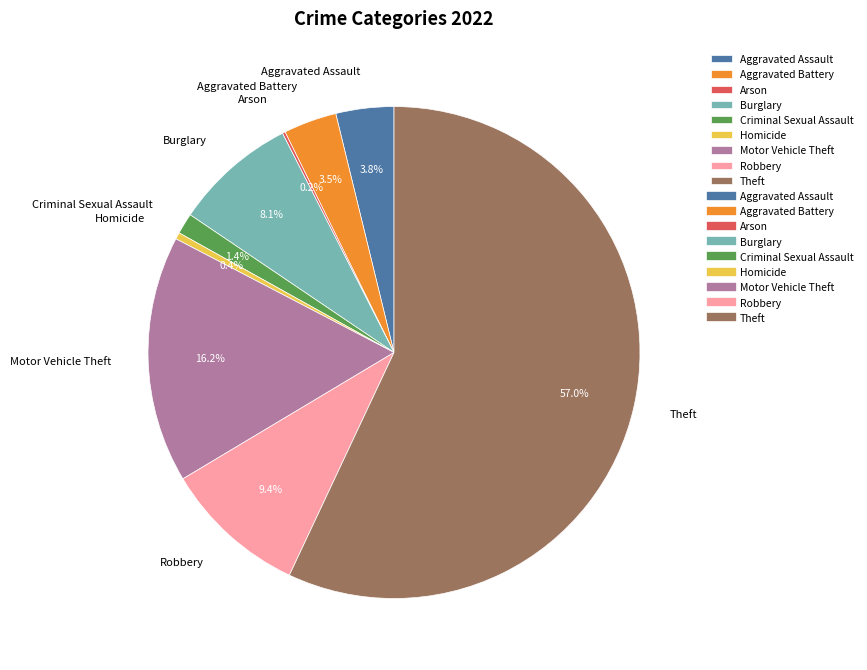

To the nearest percent, what is the difference between the Homicide and Criminal Sexual Assault slice percentages?

1%